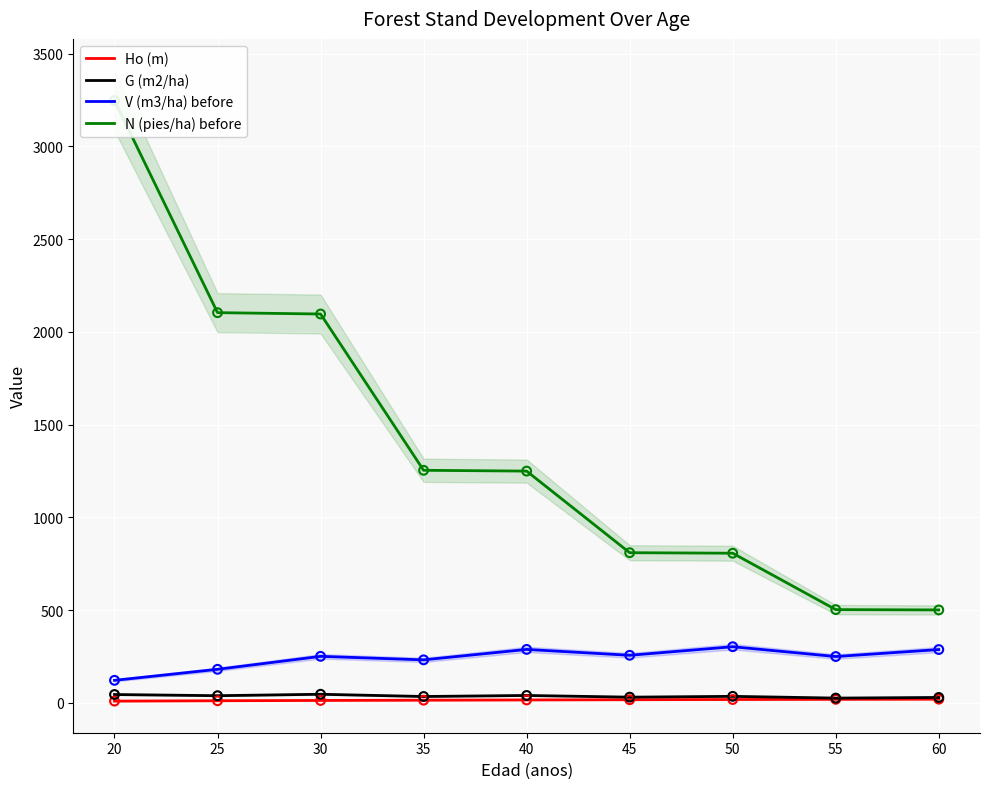

At how many categories does at least one series exceed 1414?

3